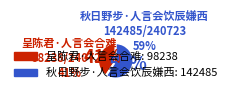

Is the sum of 呈陈君·人言会合难 and 秋日野步·人言会饮辰嫌西 greater than half?

Yes